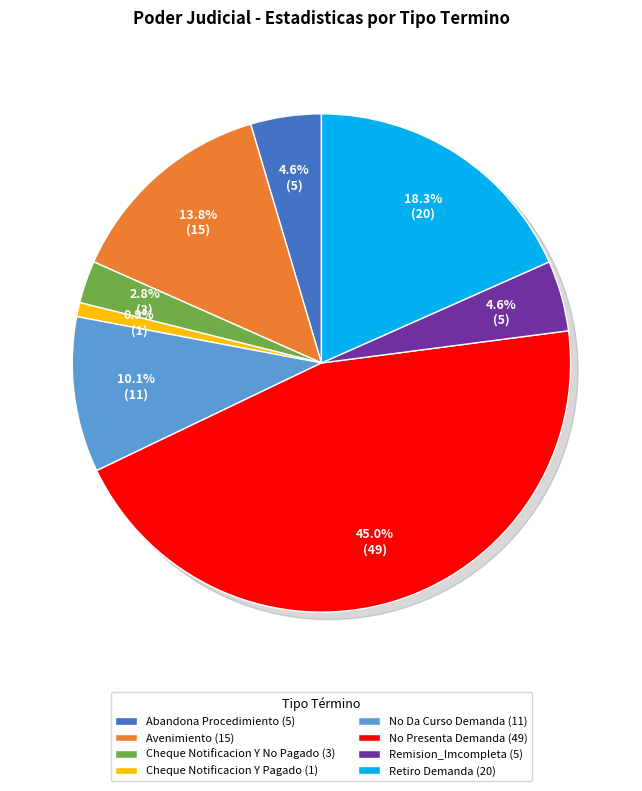

Is there a majority slice in this chart?

No